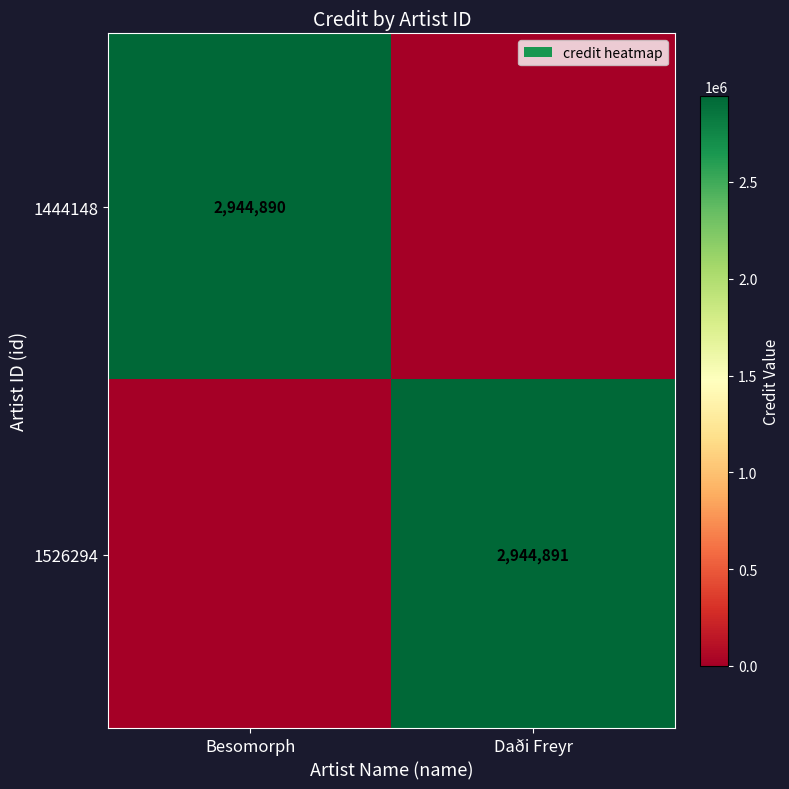

The 1526294 series shows 4314536 at Daði Freyr. True or false?

False